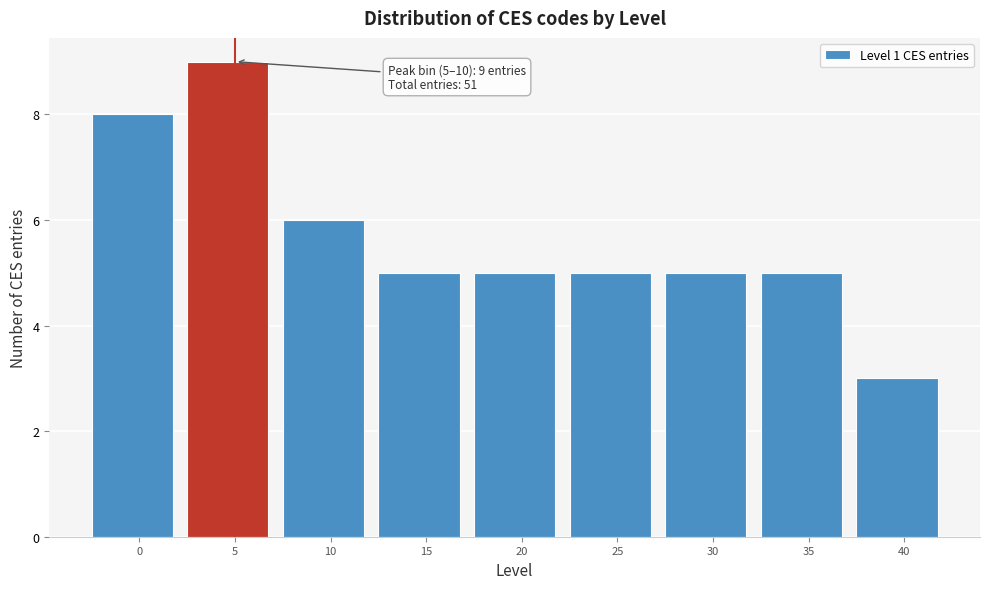

Reading right to left, list all the values displayed in this chart.

40=3	35=5	30=5	25=5	20=5	15=5	10=6	5=9	0=8